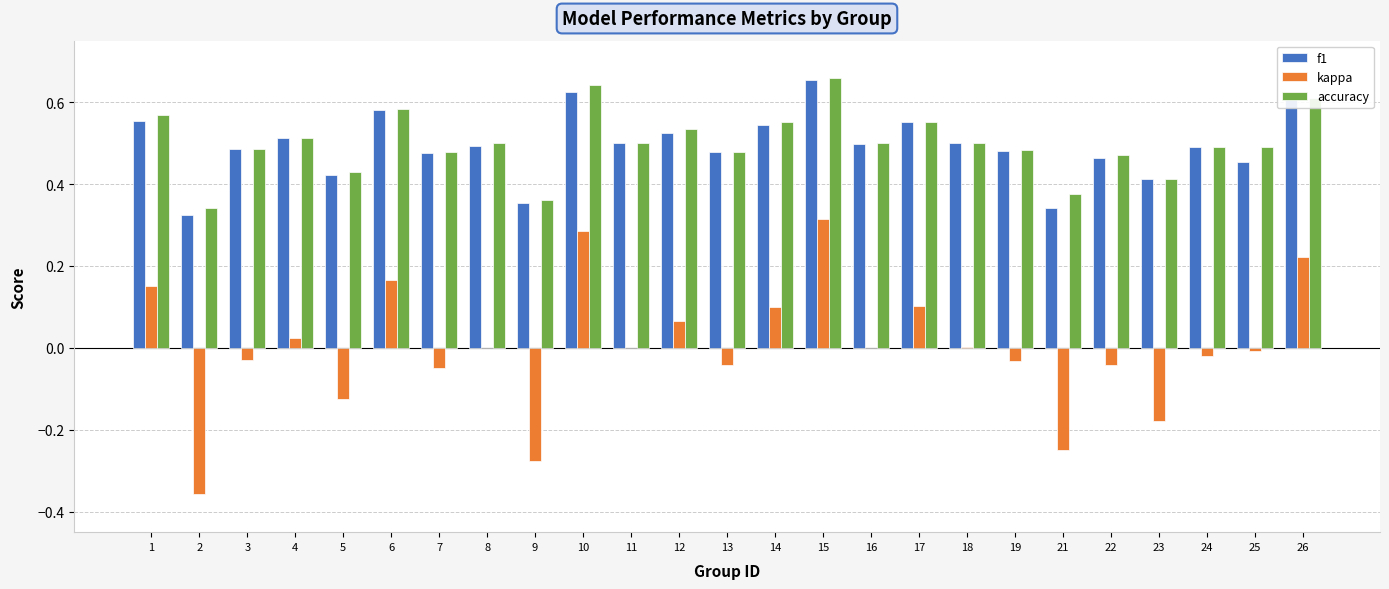

How many distinct data groups are displayed?

3